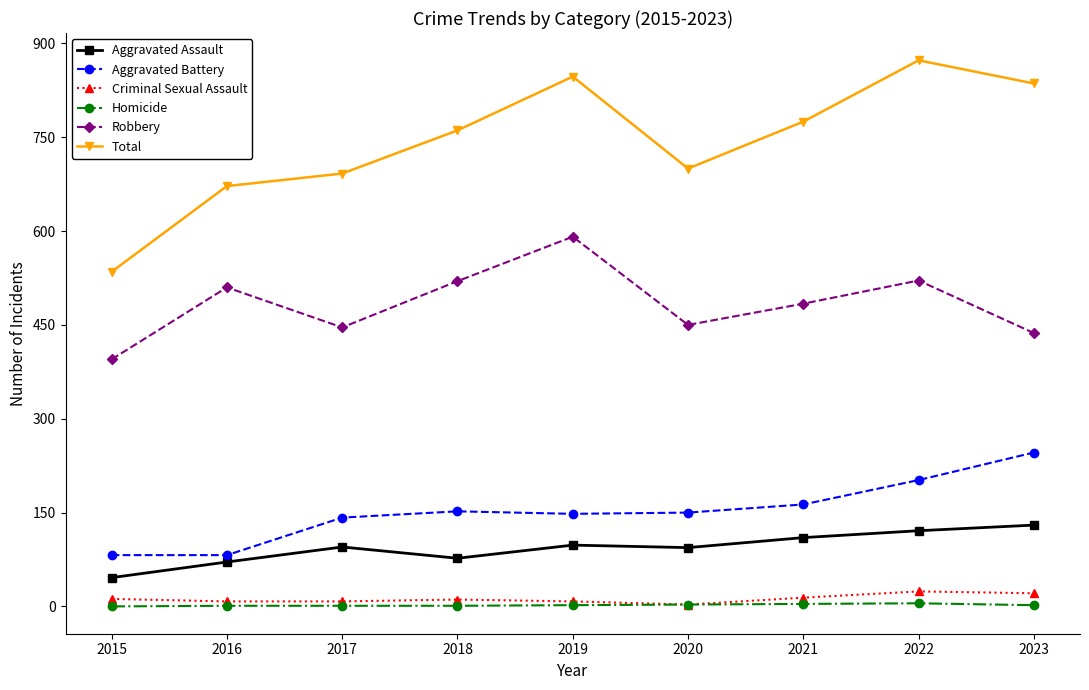

At which category is the sum across all series the highest?

2022